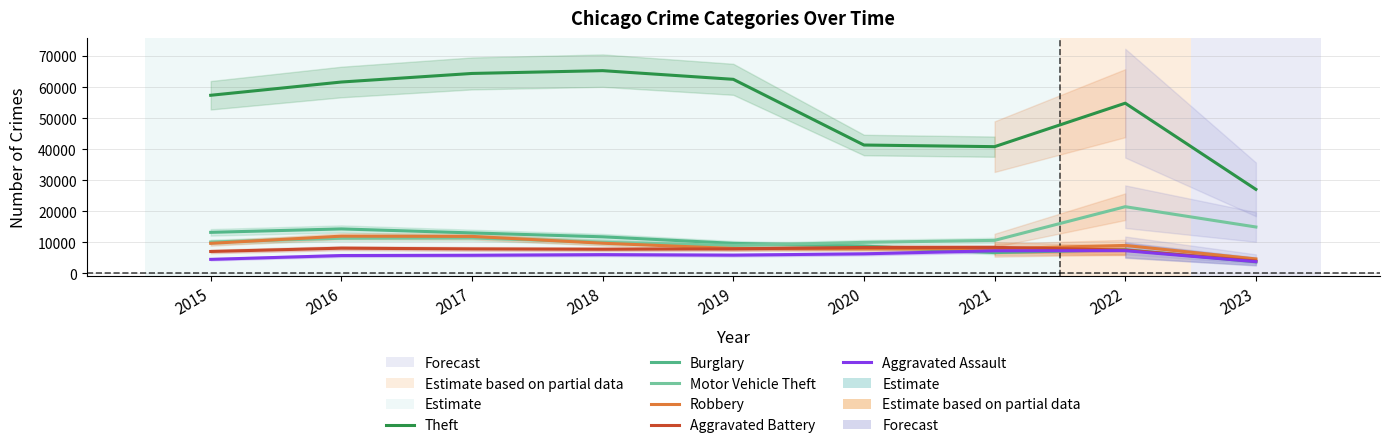

At how many categories does at least one series exceed 50210?

6